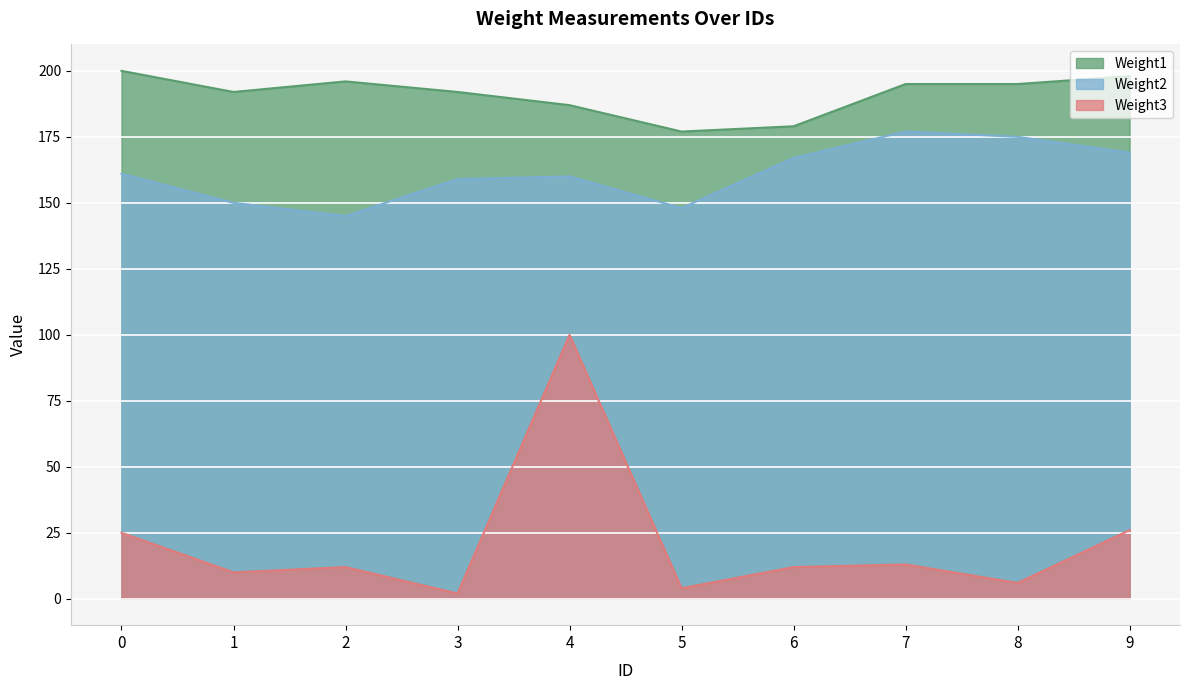

What is the difference between the maximum and second lowest values in the Weight1 series?

21